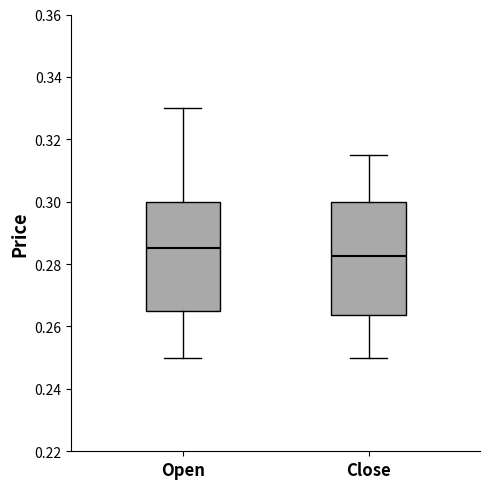

Which box's median line is the highest?

Open